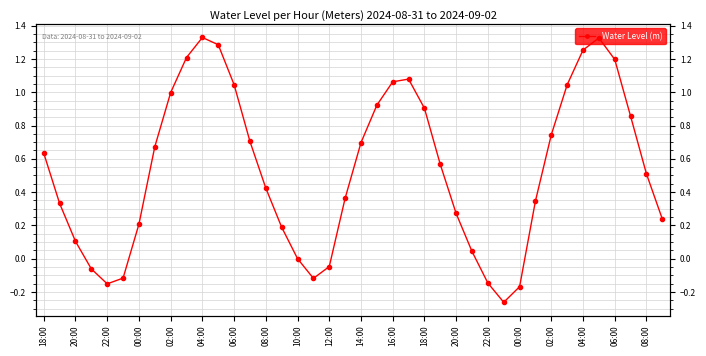

At which label does the data first exceed 0?

18:00